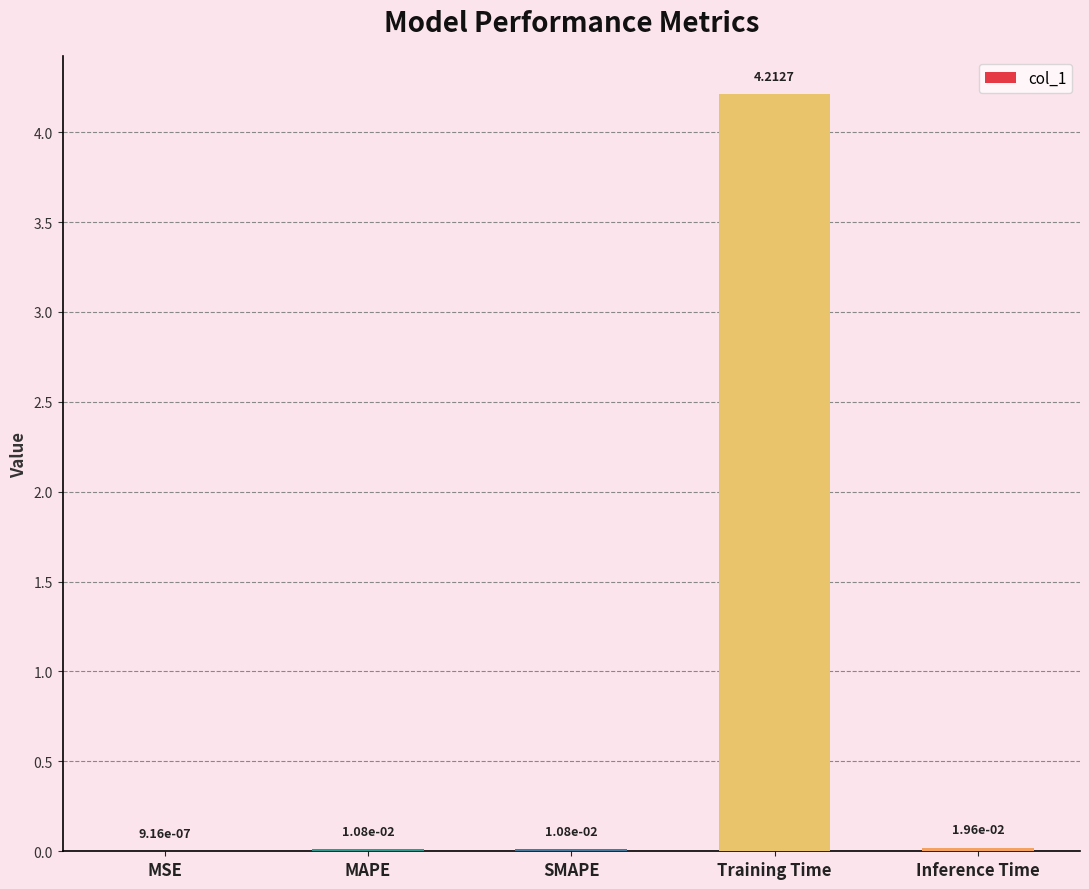

What is the sum of the values at MAPE and Training Time?

4.2